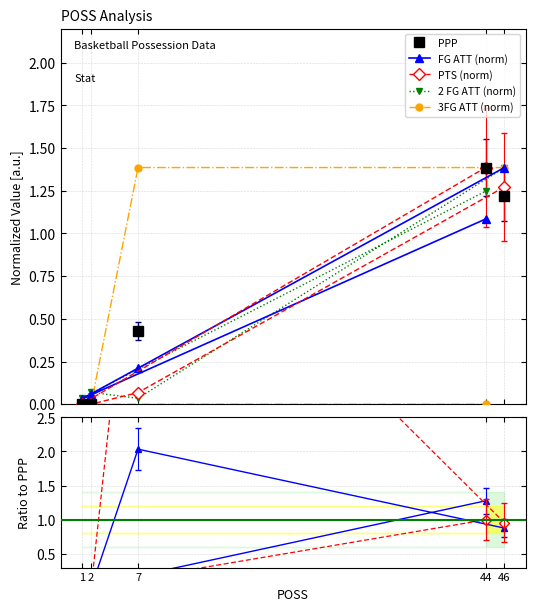

What is the sum of the 2 FG ATT (norm) values at 7 and 44?

1.3